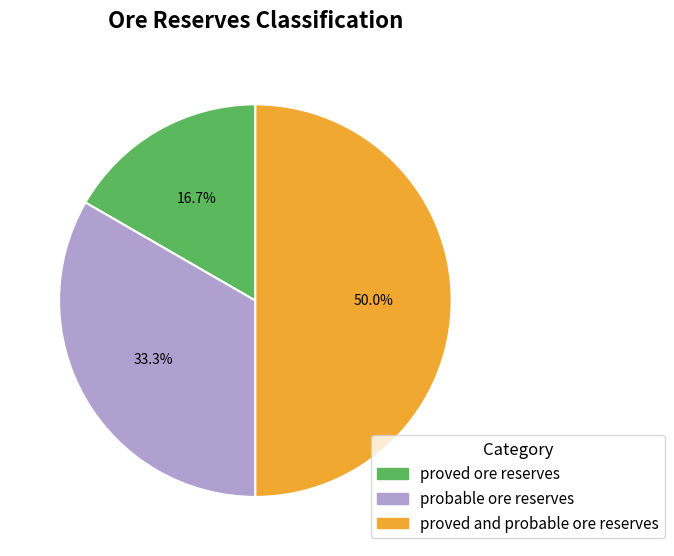

Between proved and probable ore reserves and proved ore reserves, which is larger?

proved and probable ore reserves